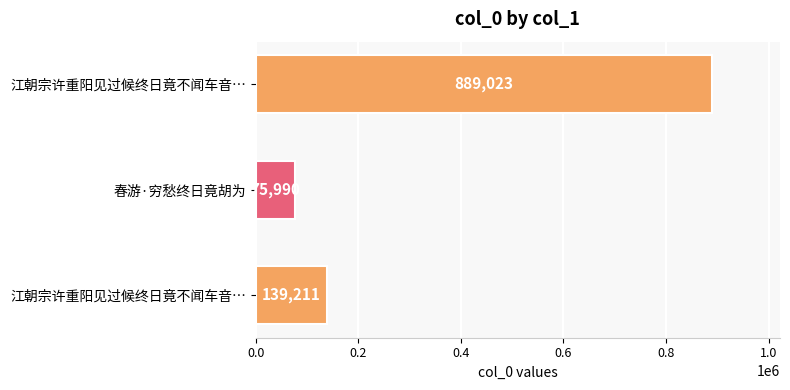

How many data points does each series have?

3